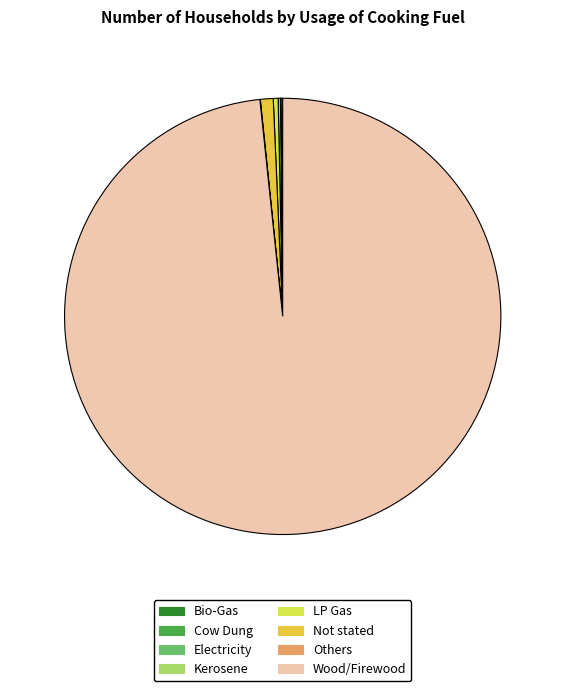

Is there any slice that represents more than half of the pie?

Yes